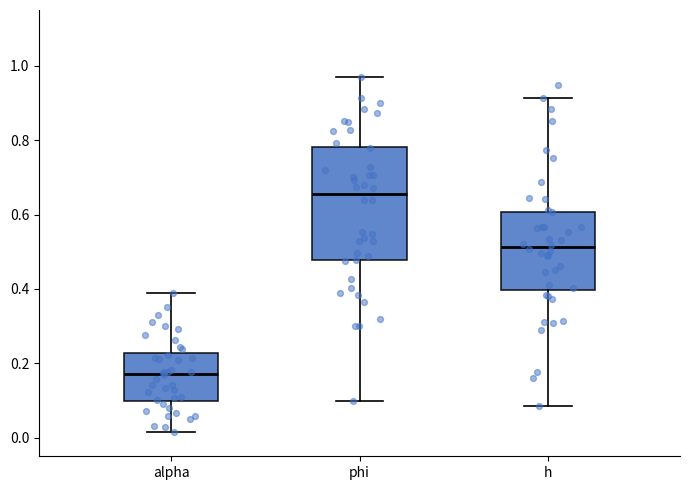

Where is the upper edge of the box for phi on the y-axis? The values are not printed on the chart, so give them approximately, as read against the axis.

0.78